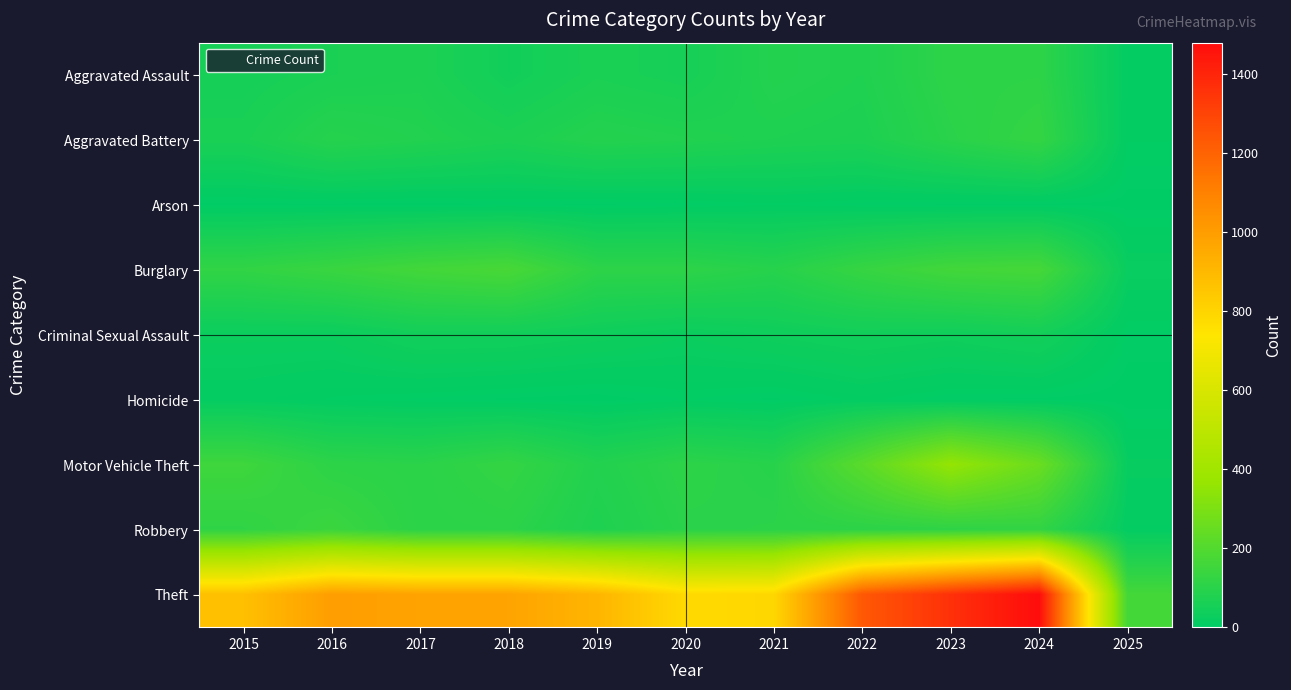

Which label corresponds to the largest value in the chart?

2024